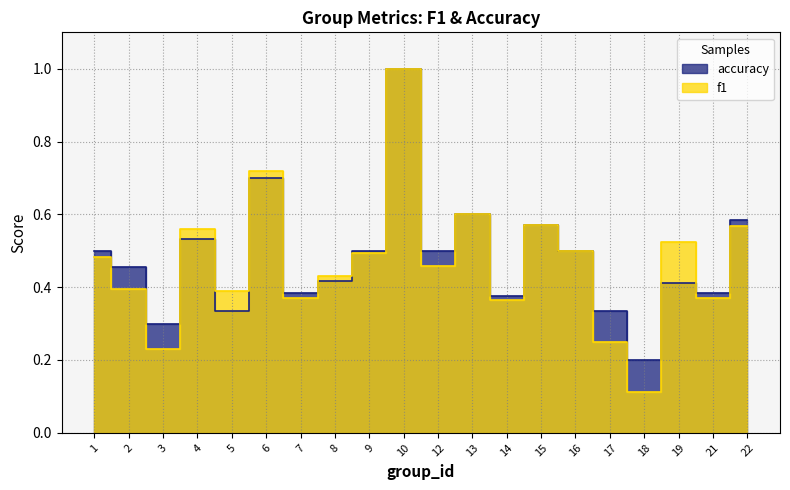

Reading right to left, list all the values displayed in this chart.

f1: 0.6	0.4	0.5	0.1	0.2	0.5	0.6	0.4	0.6	0.5	1.0	0.5	0.4	0.4	0.7	0.4	0.6	0.2	0.4	0.5
accuracy: 0.6	0.4	0.4	0.2	0.3	0.5	0.6	0.4	0.6	0.5	1.0	0.5	0.4	0.4	0.7	0.3	0.5	0.3	0.5	0.5